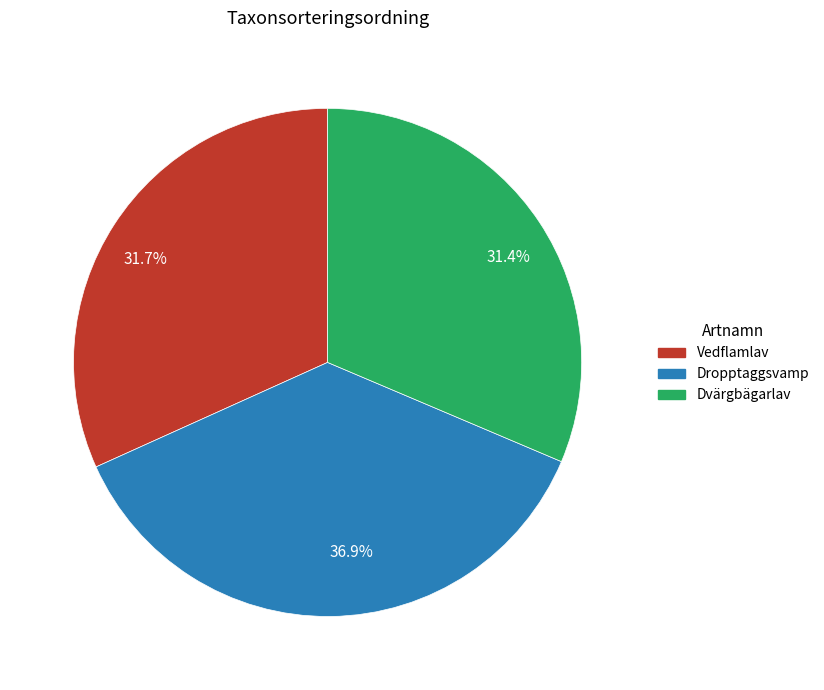

Does 36.9% account for over 50% of the chart?

No